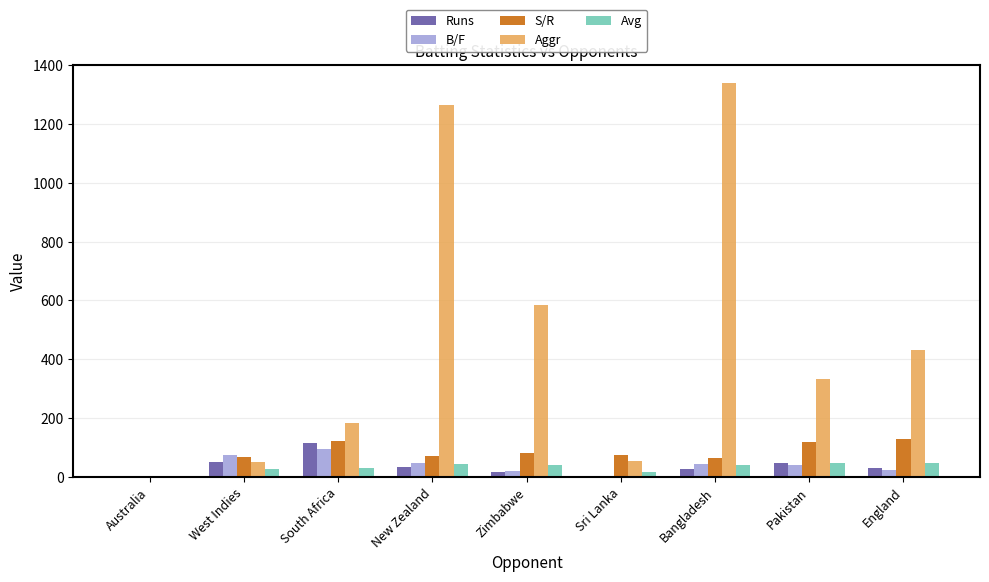

Is it true that Runs equals 32.0 at New Zealand?

True